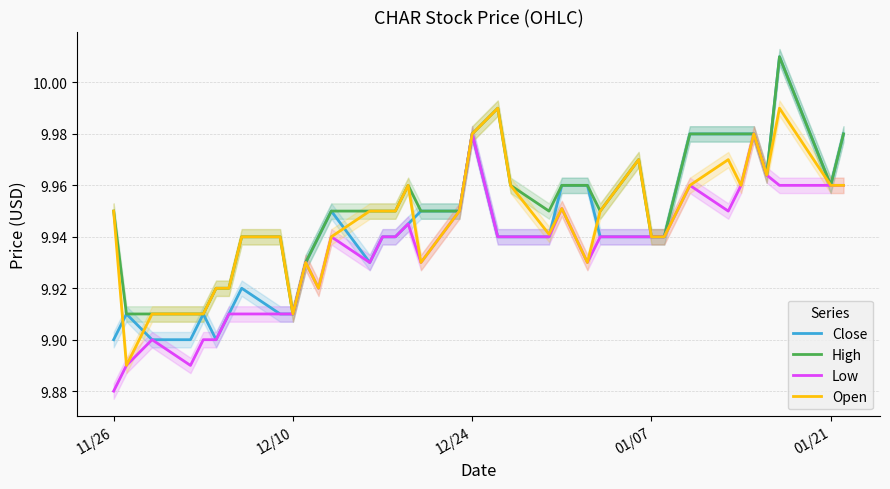

What is the highest value of the Low series?

10.0